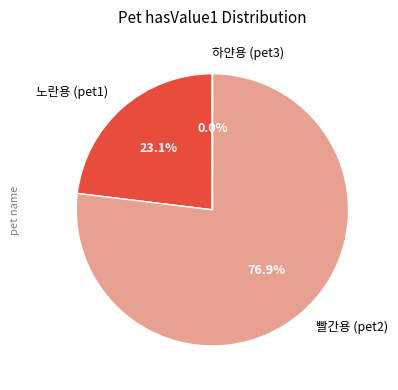

To the nearest percent, what is the average slice percentage?

33%